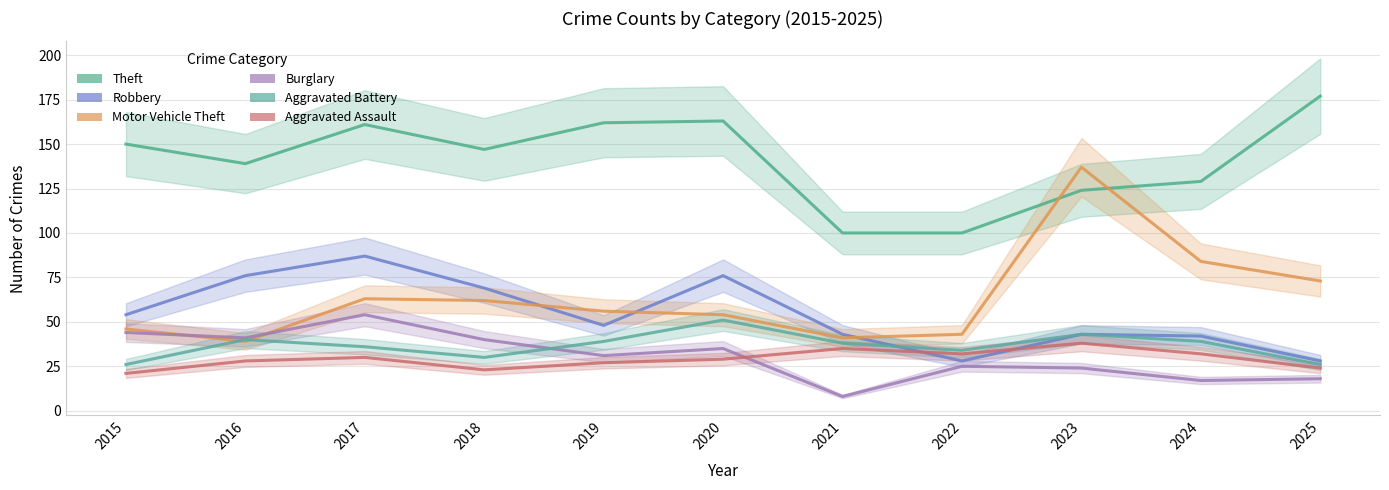

In Burglary, how many points are lower than both neighbors (excluding endpoints)?

4